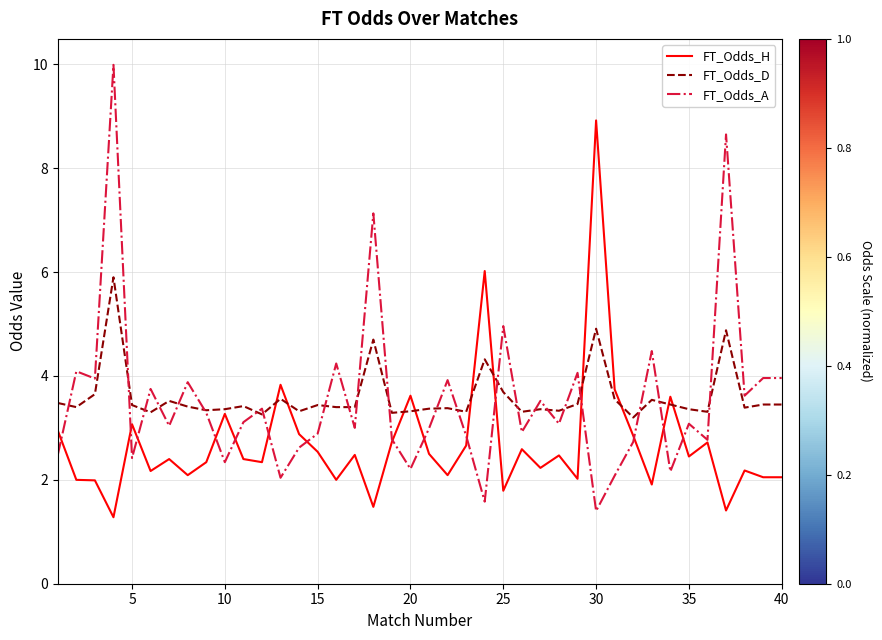

Which series ends up on top after the final intersection of FT_Odds_H and FT_Odds_A?

FT_Odds_A